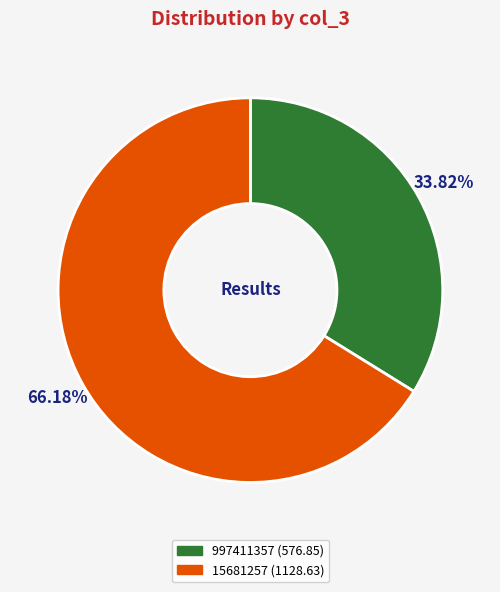

Is there any slice that represents more than half of the pie?

Yes